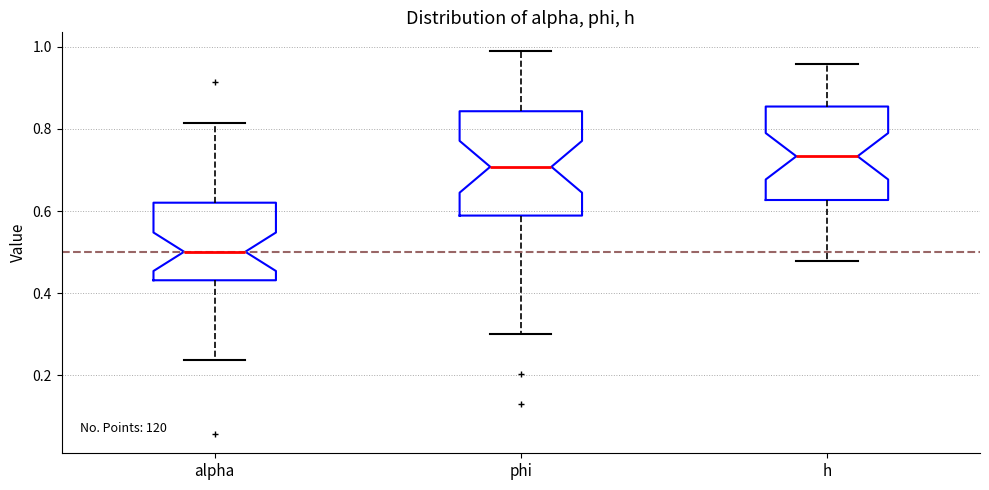

Which box is the tallest, from its lower edge to its upper edge?

phi